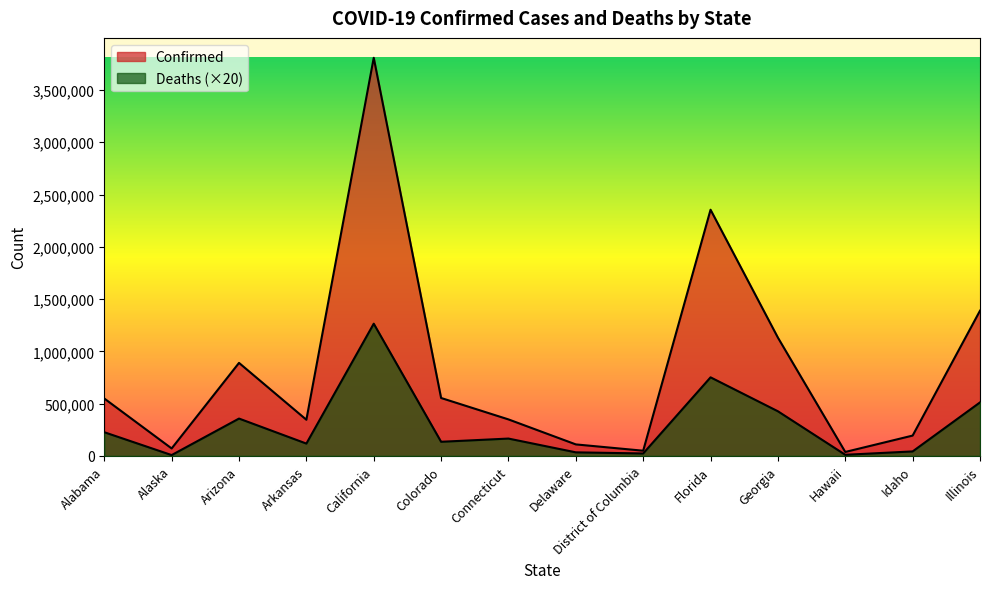

What is the minimum value shown in the chart?

7460